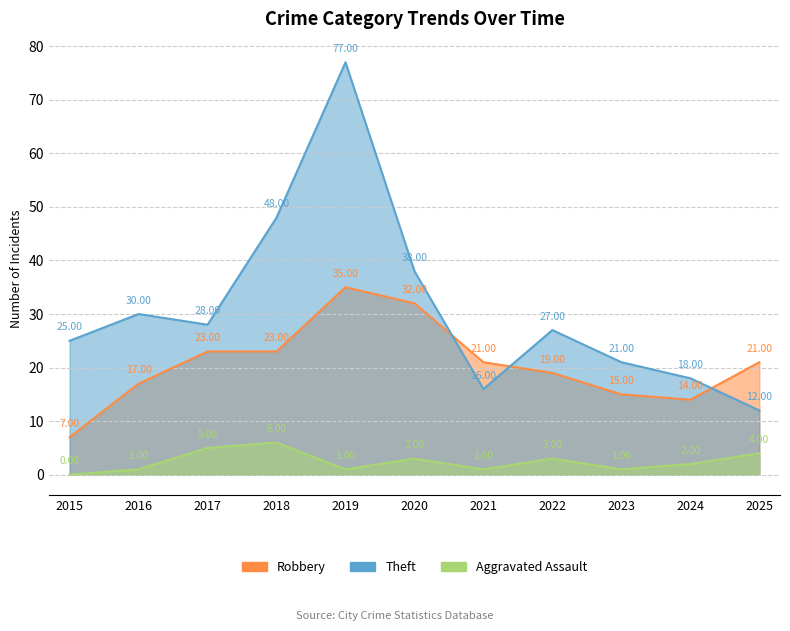

Which series changed the most between 2016 and 2020?

Robbery